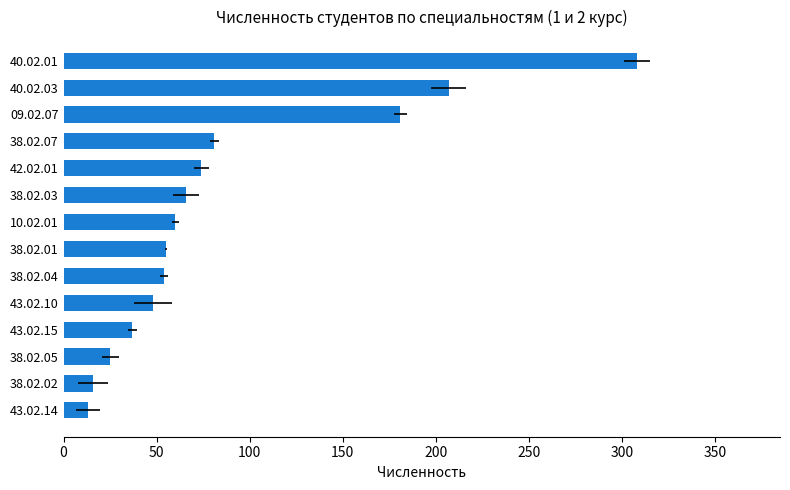

True or false: the data shows 269 at 40.02.03.

False